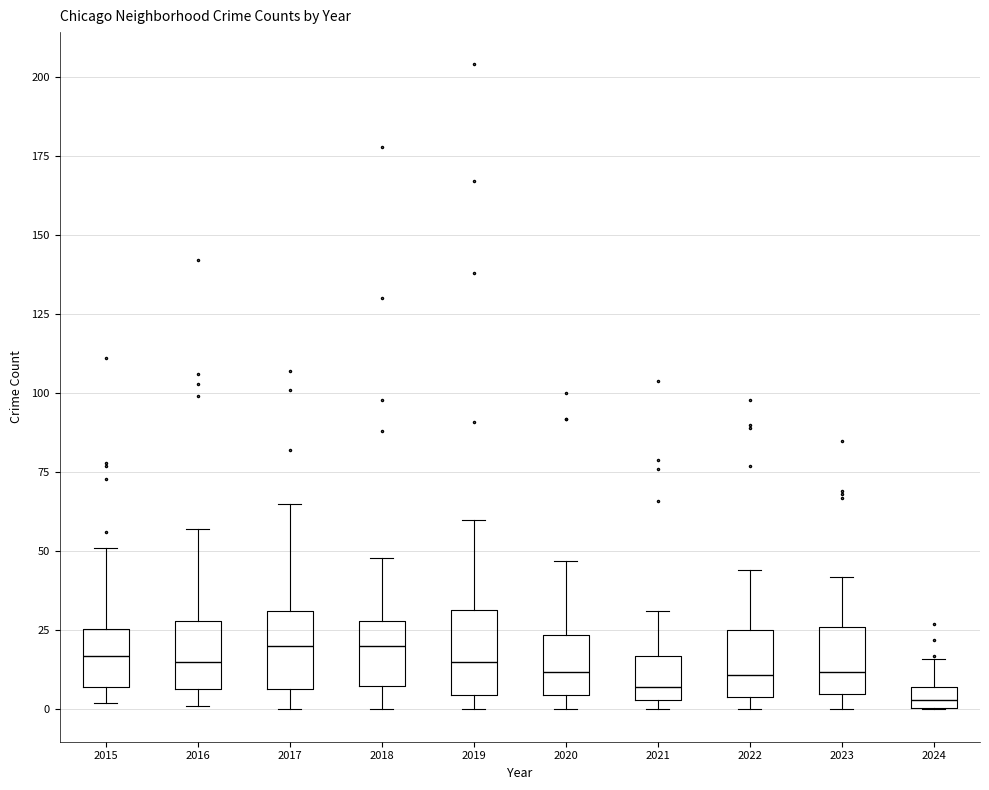

Where is the upper edge of the box at x = 2018 on the y-axis? The values are not printed on the chart, so give them approximately, as read against the axis.

30